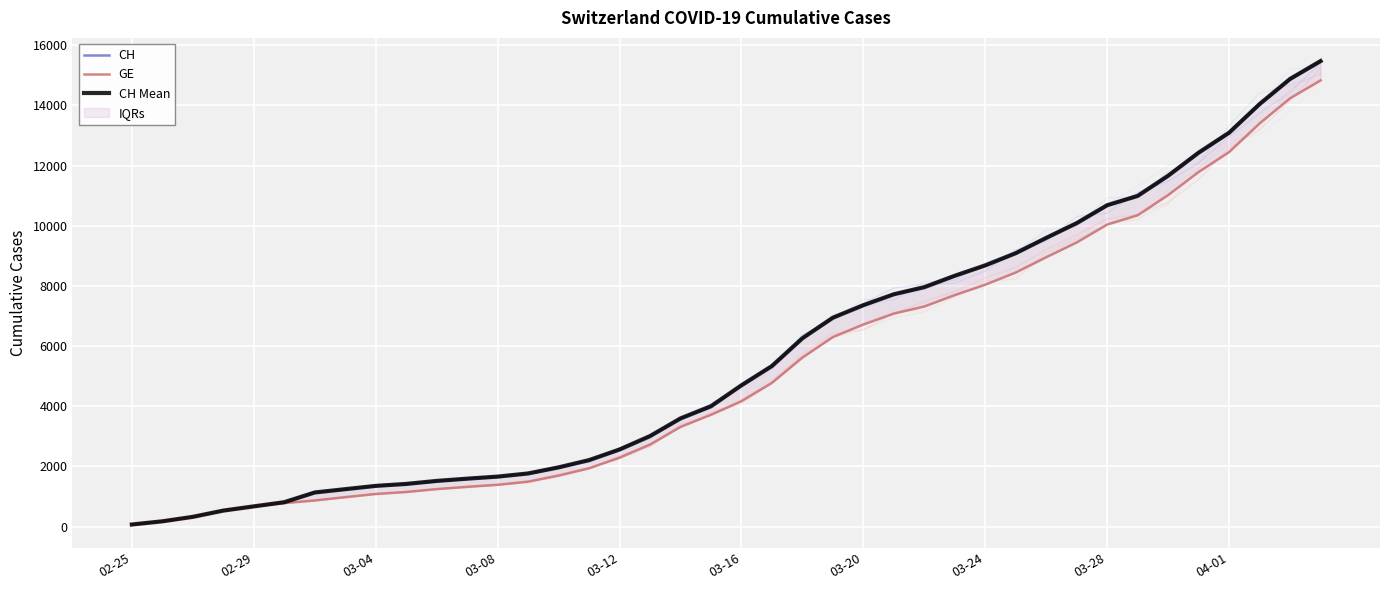

How many data points in CH Mean are above 4697?

19